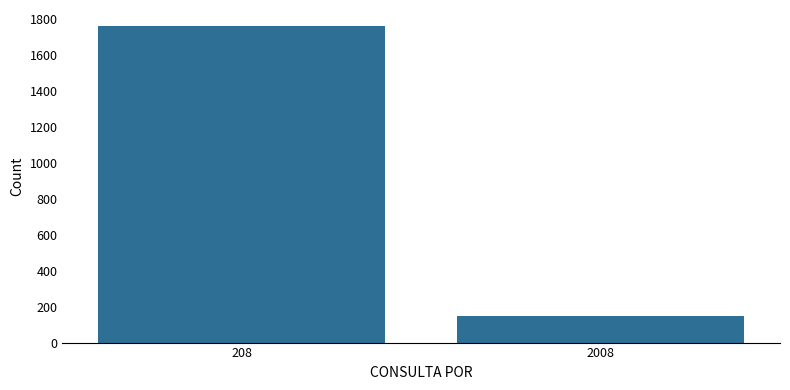

The value at 208 is 2459. True or false?

False